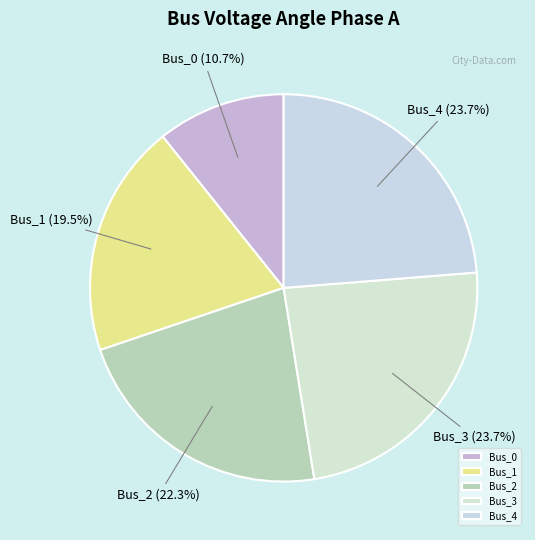

What is the ratio of the value at Bus_4 to the value at Bus_1?

1.2